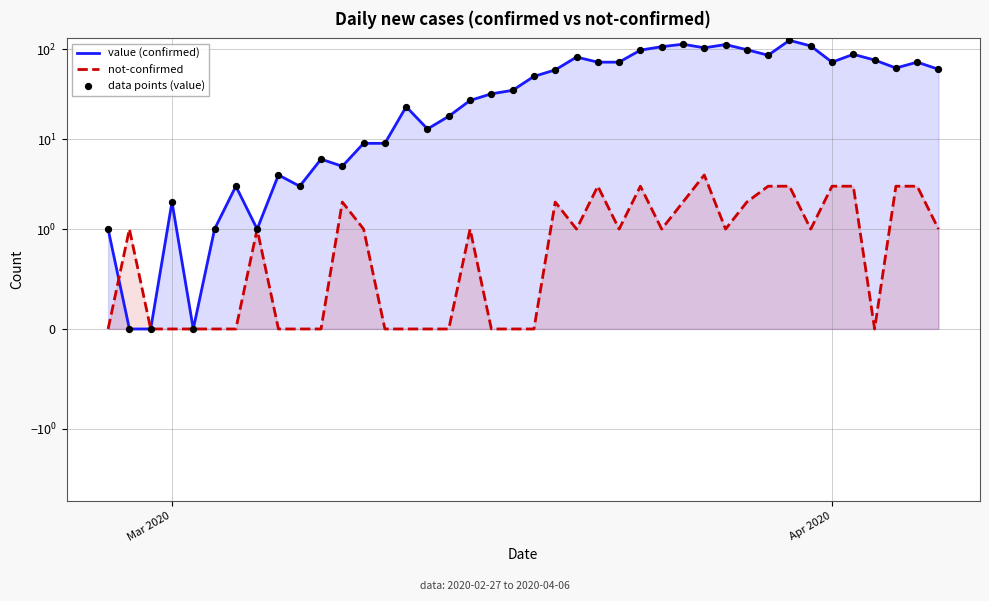

Which series has the widest spread of Y values?

value (confirmed)